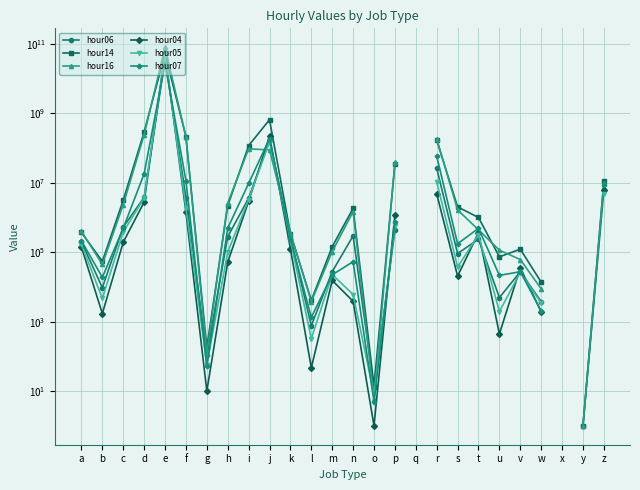

List the series in order of their peak value, lowest first.

hour07, hour06, hour05, hour14, hour04, hour16